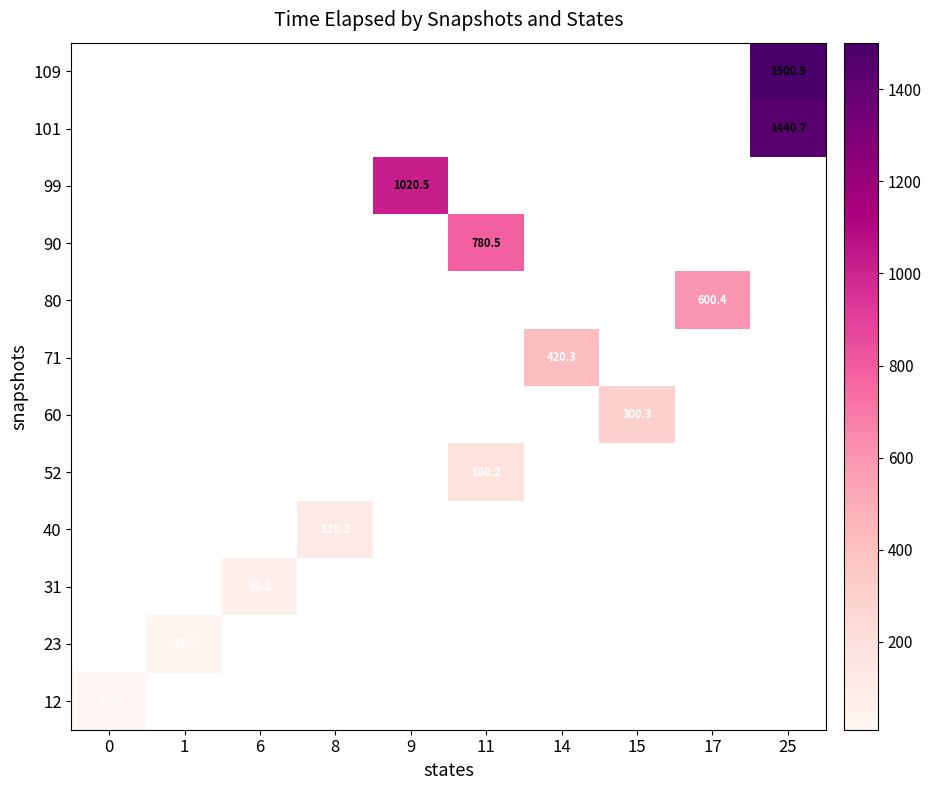

At which category does the chart reach its peak across all series?

25